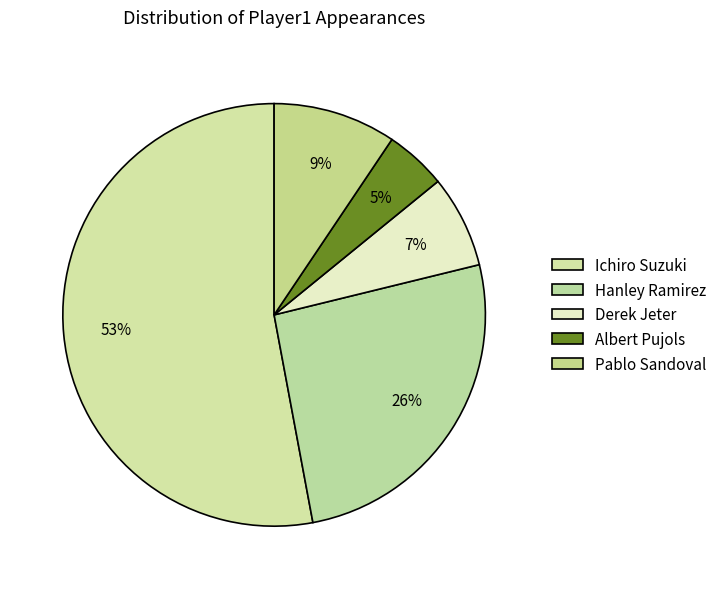

How many slices are in this pie chart?

5